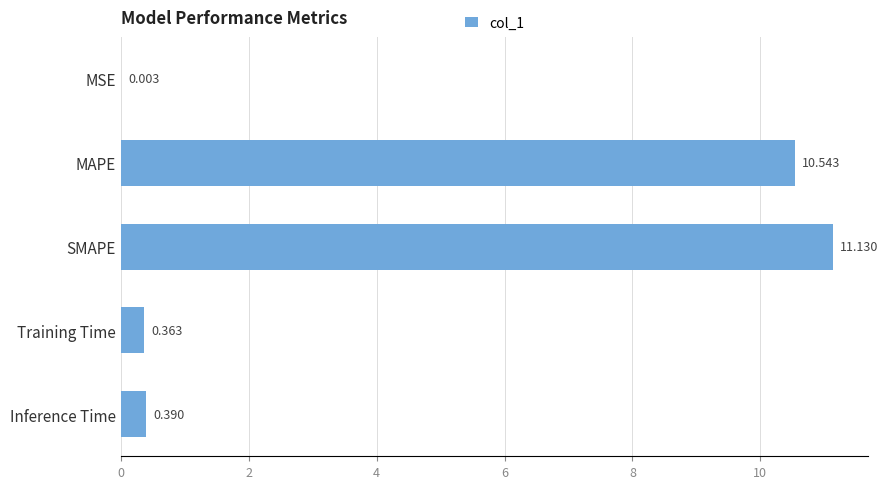

At which label is the value closest to 5?

Inference Time